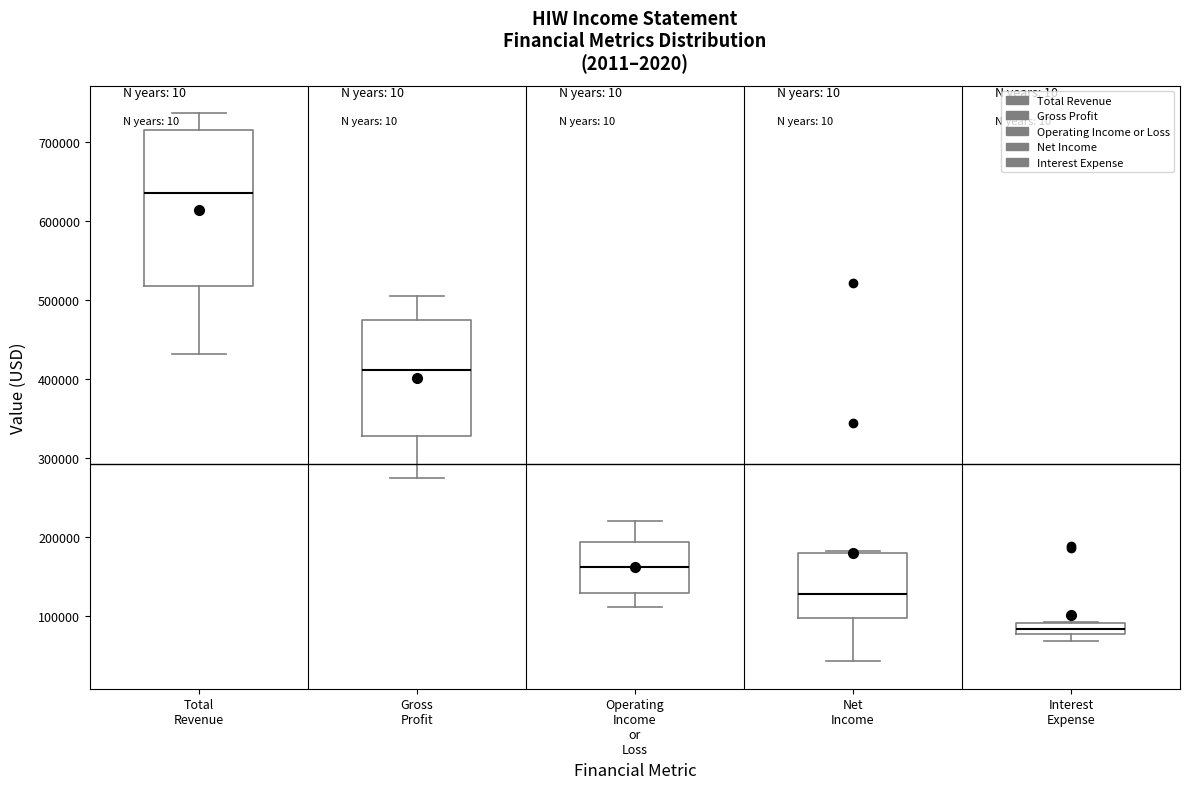

Where does the upper whisker of the box for Operating Income or Loss end on the y-axis? The values are not printed on the chart, so give them approximately, as read against the axis.

220000